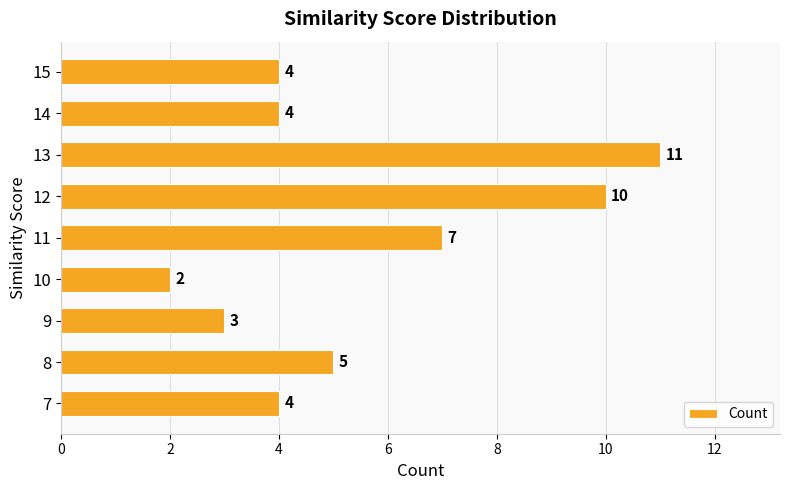

Which category has the lowest value across all series?

10